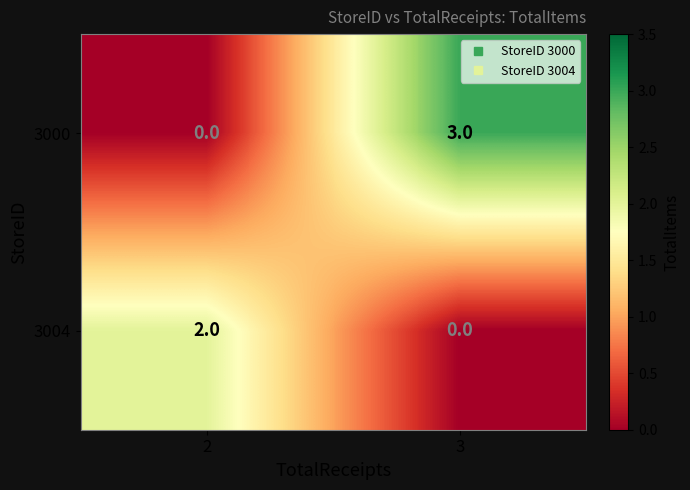

The 3000 series shows -2 at 2. True or false?

False